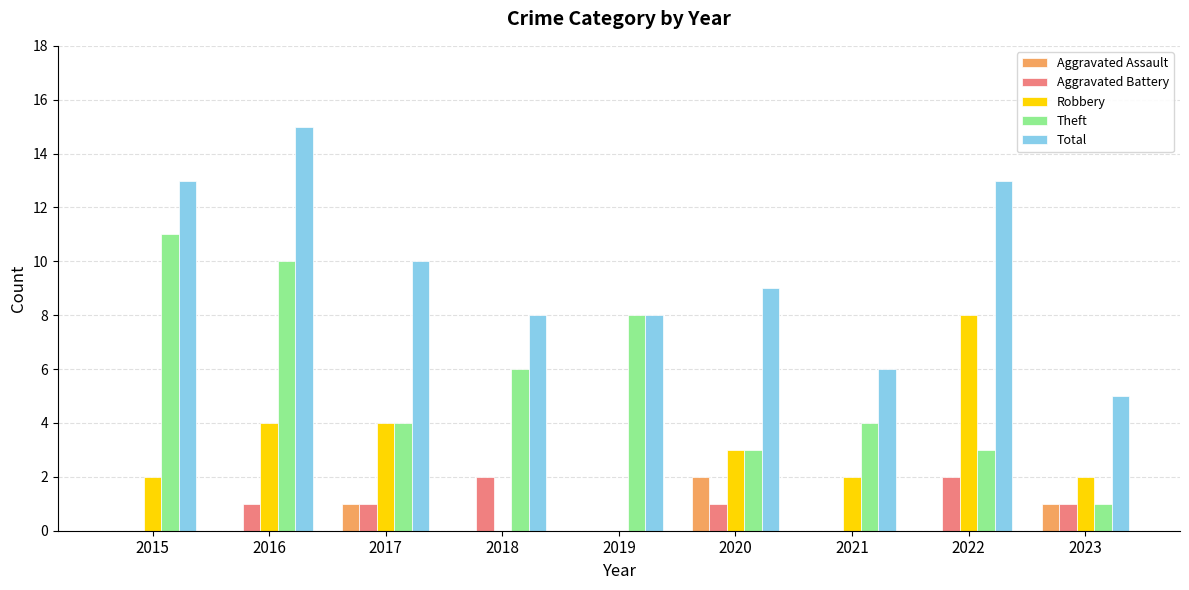

The Robbery series shows 2 at 2015. True or false?

True